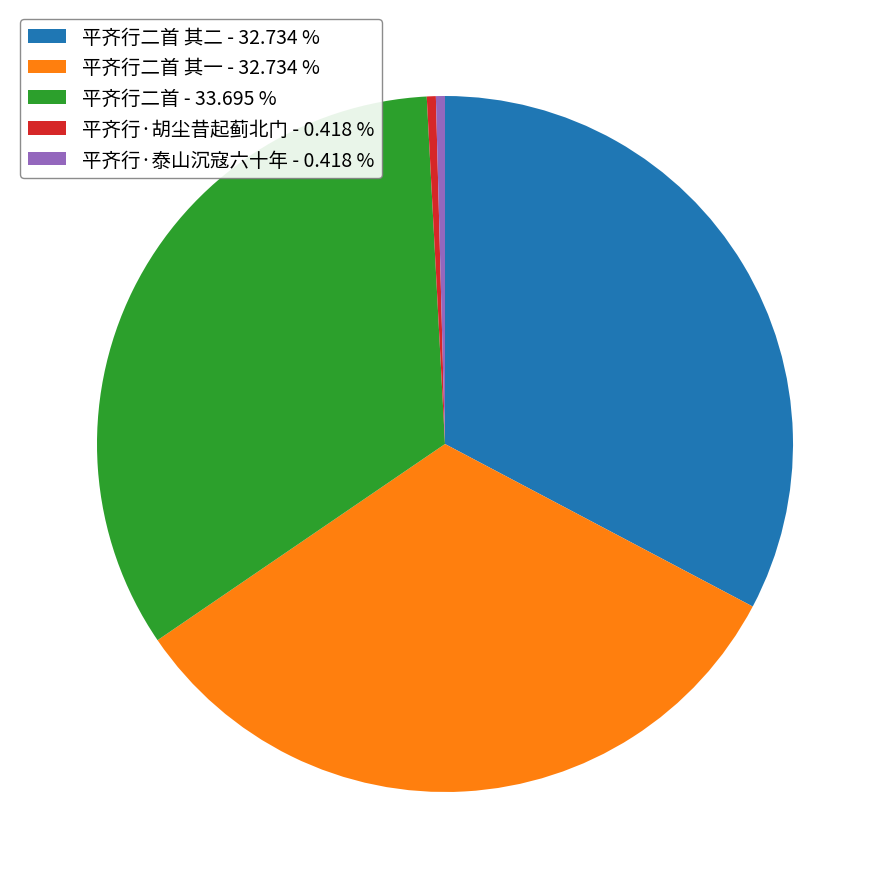

Does 平齐行二首 其一 - 32.734 % represent more than half of the total?

No